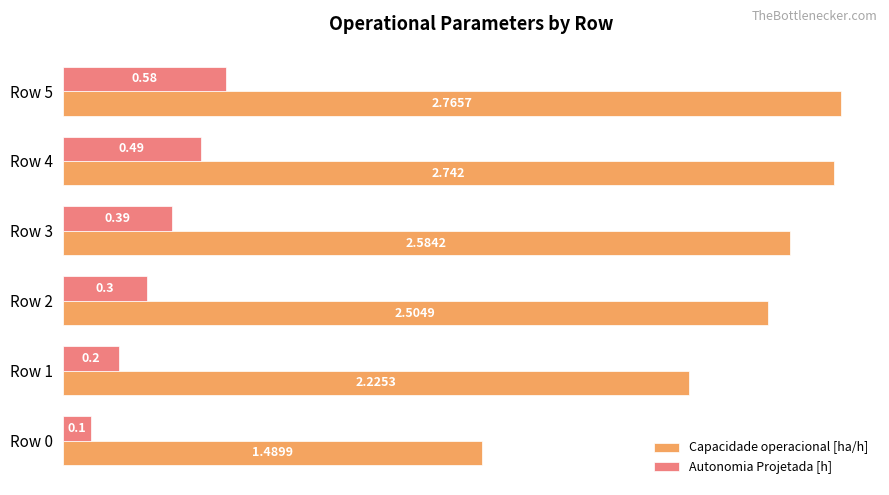

Rank the series by their average value, from lowest to highest.

Autonomia Projetada [h], Capacidade operacional [ha/h]